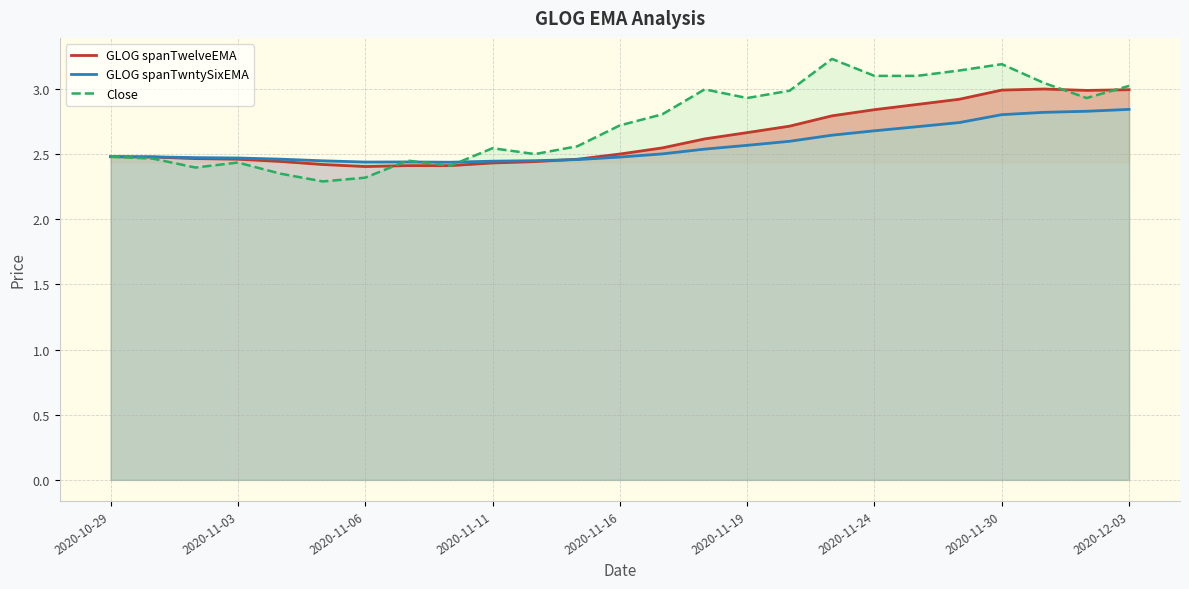

True or false: GLOG spanTwntySixEMA has a value of 2.6 at 2020-11-19.

True